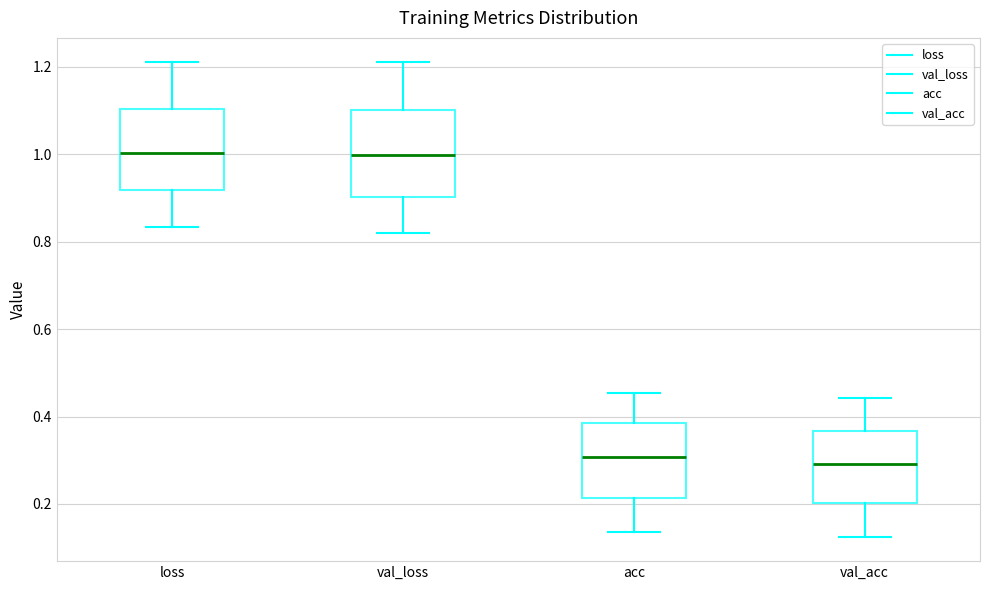

Where does the median line of the box for loss sit on the y-axis? The values are not printed on the chart, so give them approximately, as read against the axis.

1.00